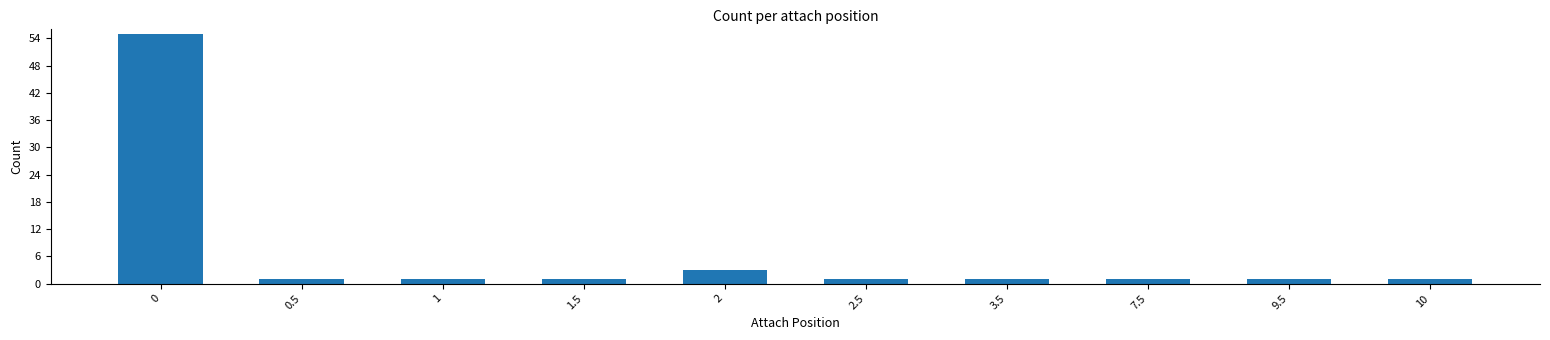

What position from the right is 3.5?

4